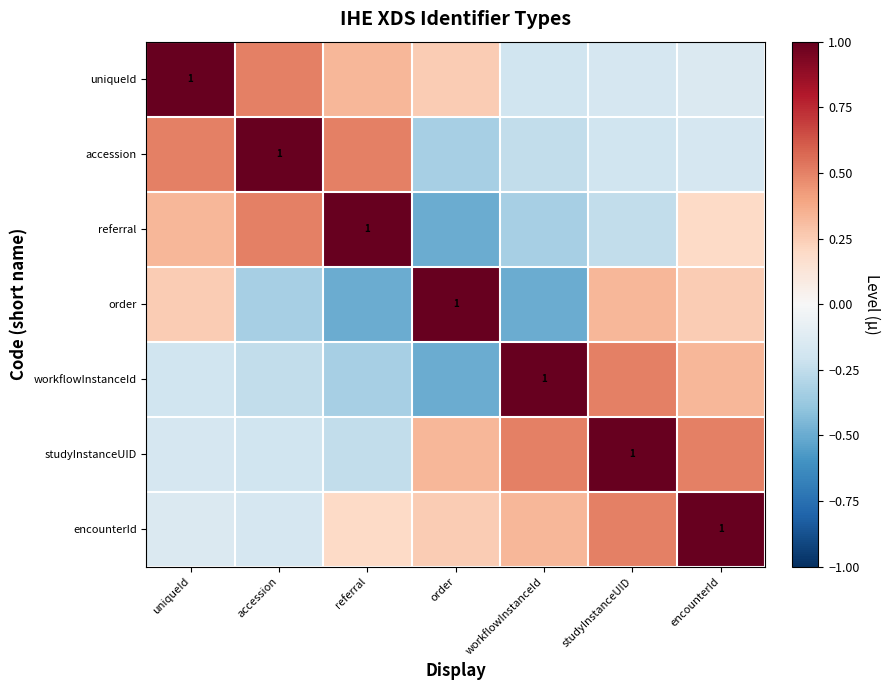

The accession series shows -0.1 at workflowInstanceId. True or false?

False